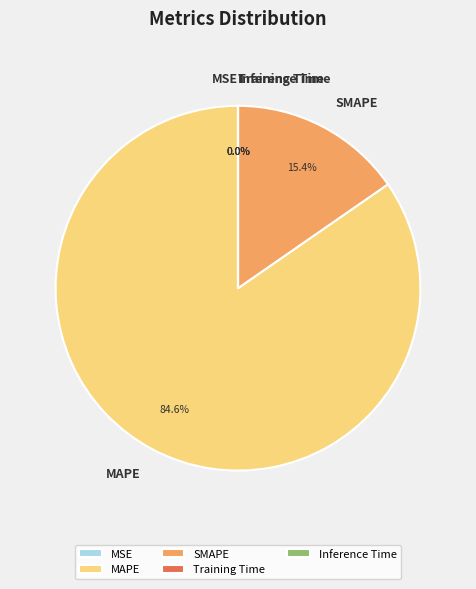

Which slice represents more than half of the pie?

MAPE